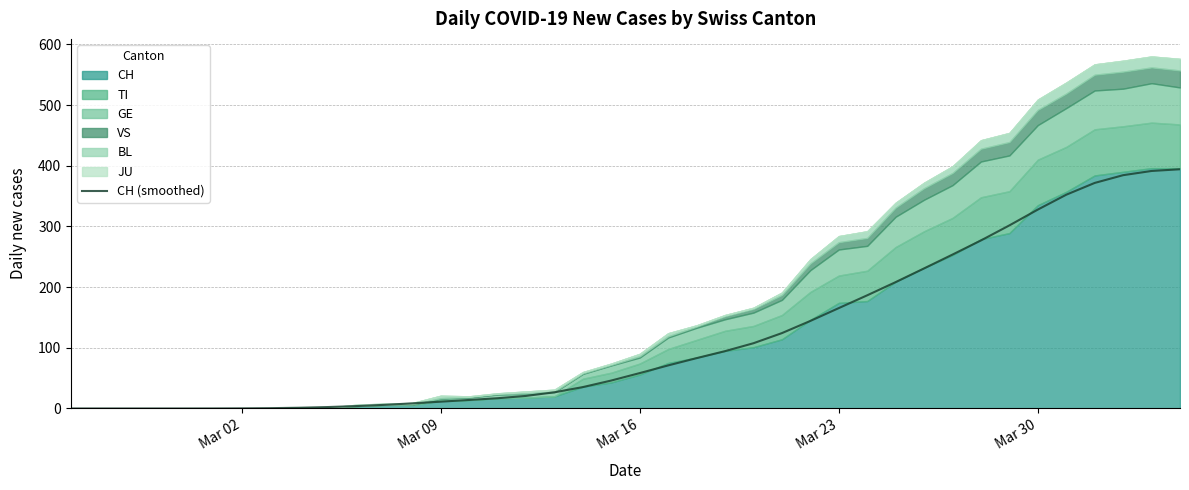

The value at 23 is 167.4. True or false?

False